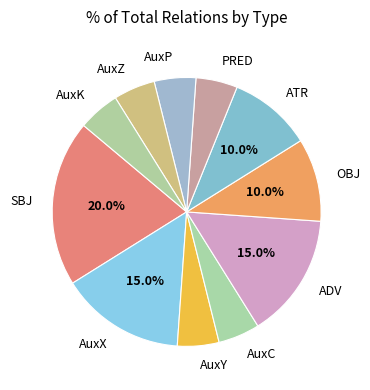

What is the largest slice in the pie chart?

SBJ